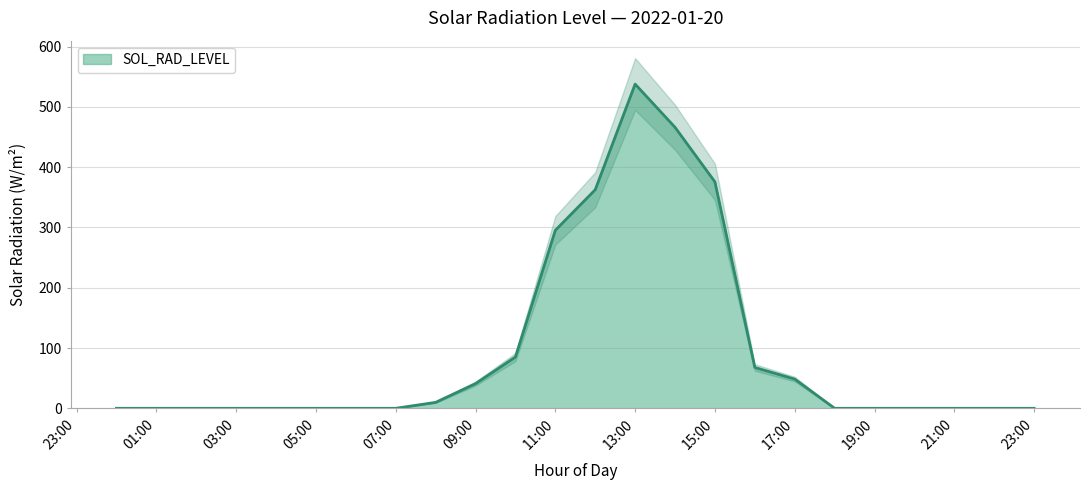

The SOL_RAD_LEVEL series shows 537.9 at 13:00. True or false?

True